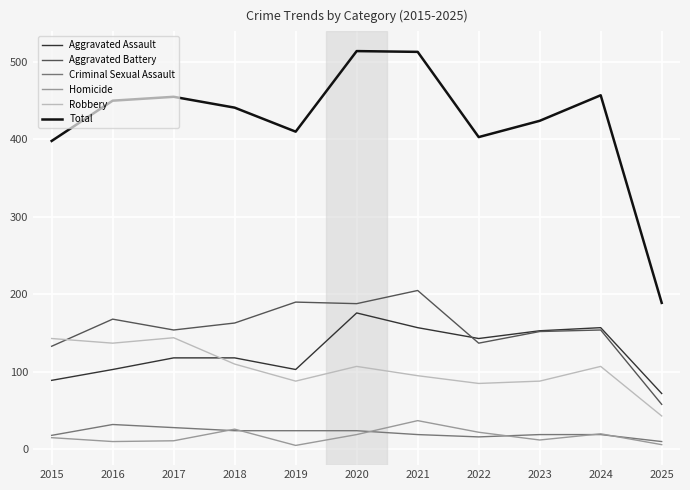

Which series has the largest total across all categories?

Total